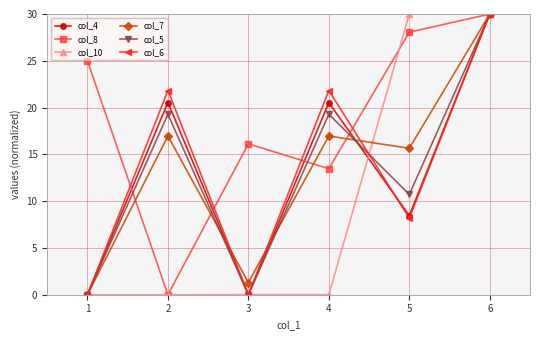

At which category is the sum across all series the highest?

6